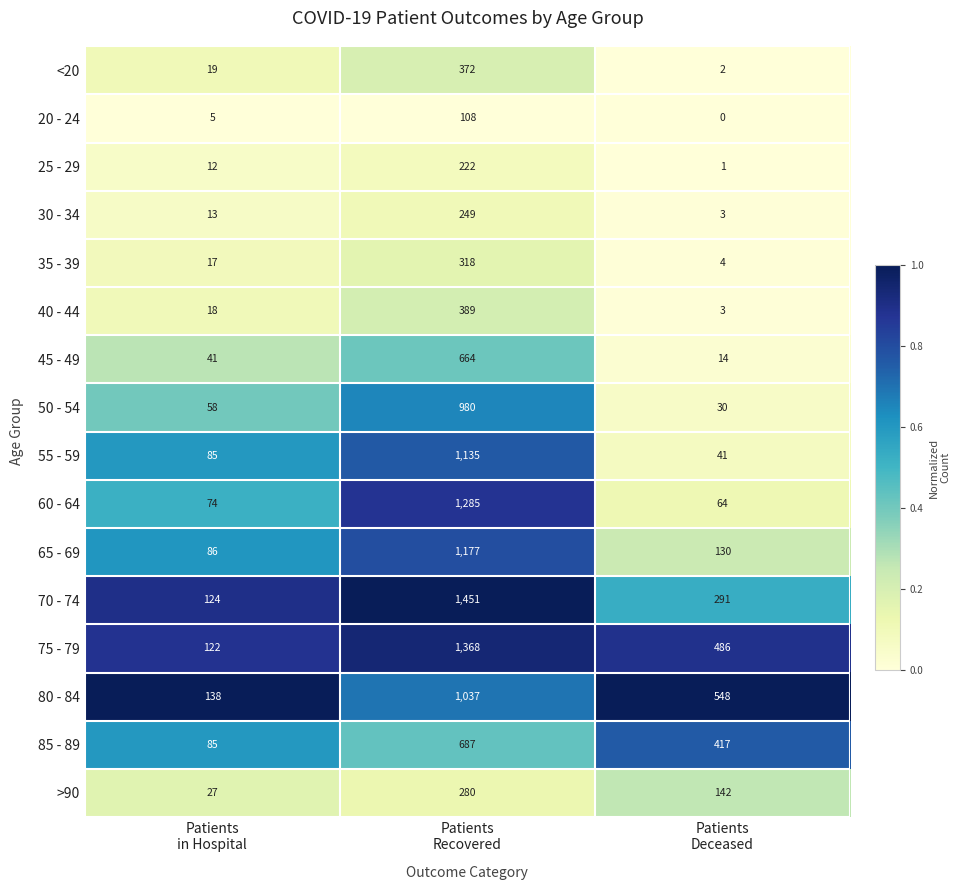

What is the highest value of the 50 - 54 series?

980